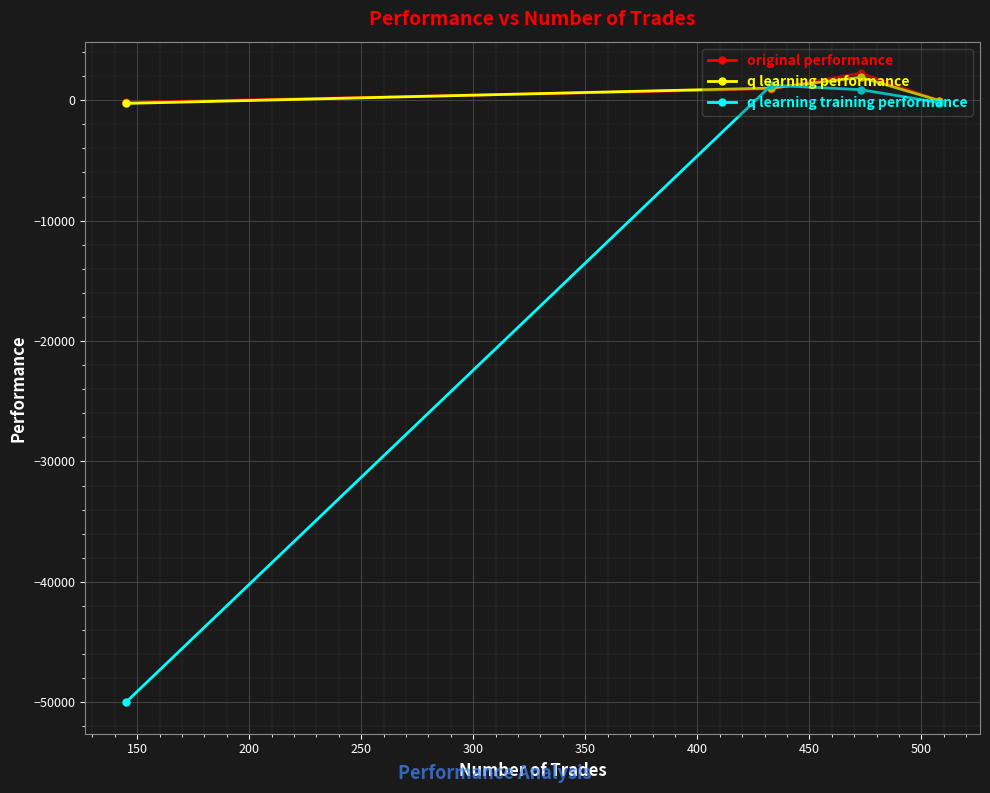

Which series has the widest spread of values?

q learning training performance